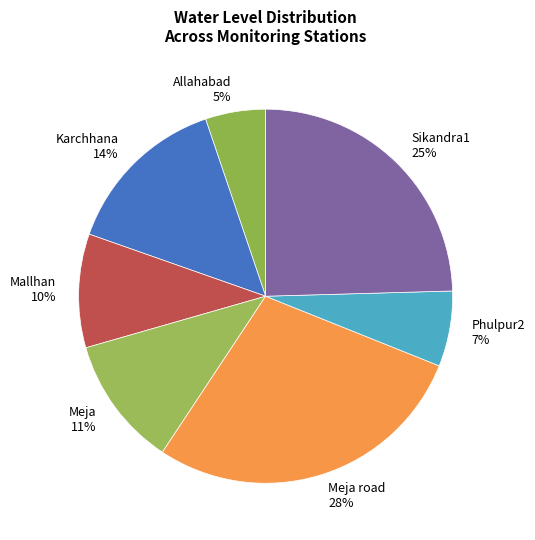

Between Meja road and Allahabad, which is larger?

Meja road